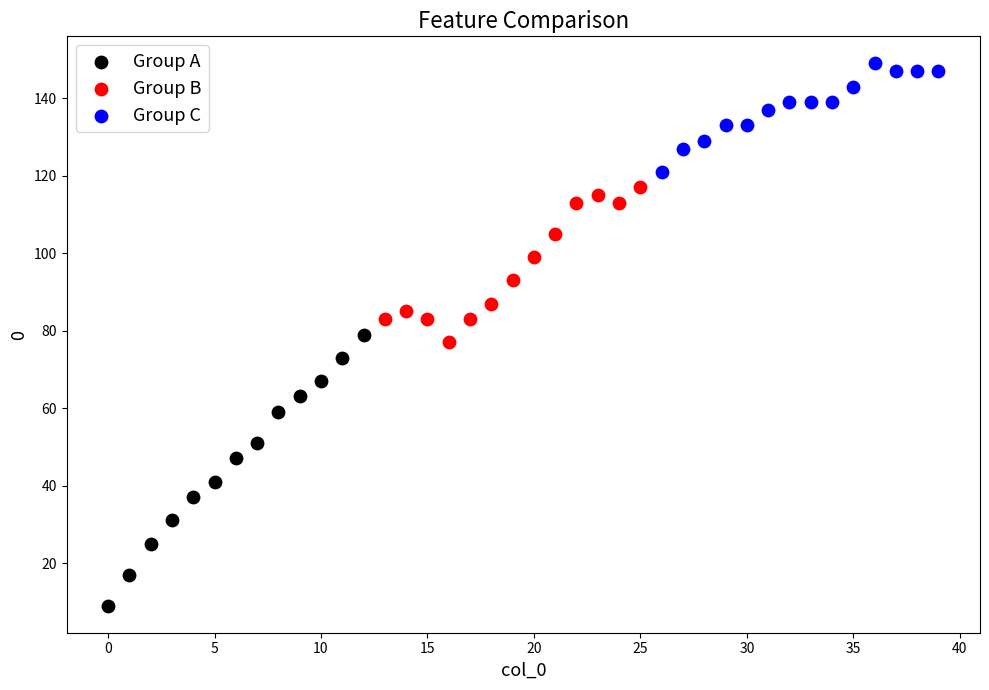

Which series has the largest Y range (max minus min)?

Group A